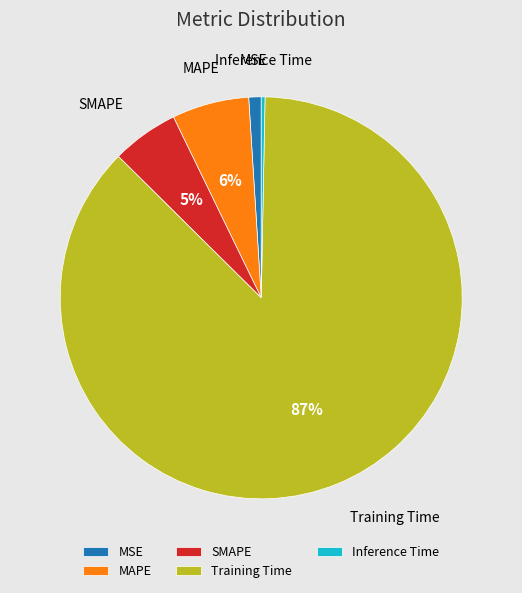

Which slice is the largest?

Training Time